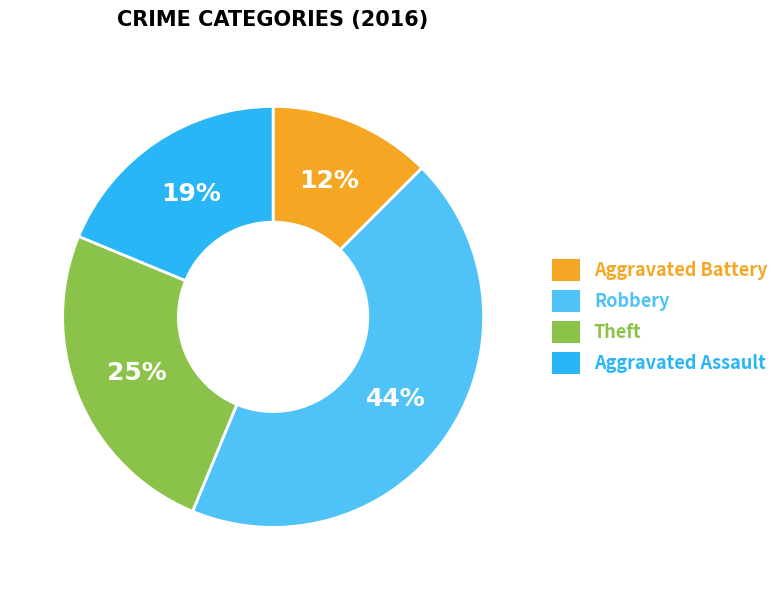

Is the sum of Aggravated Battery and Aggravated Assault greater than half?

No